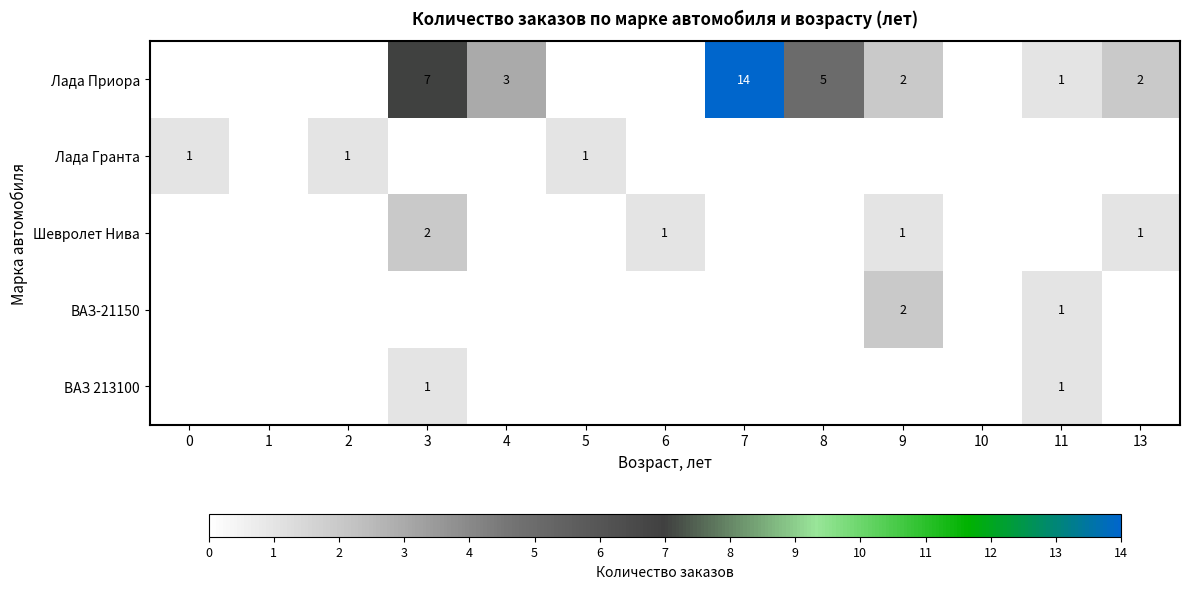

The Шевролет Нива series shows 2 at 6. True or false?

False